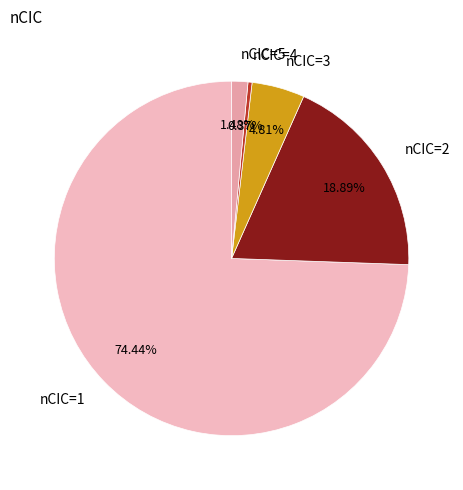

To the nearest percent, what portion does nCIC=5 represent?

1%